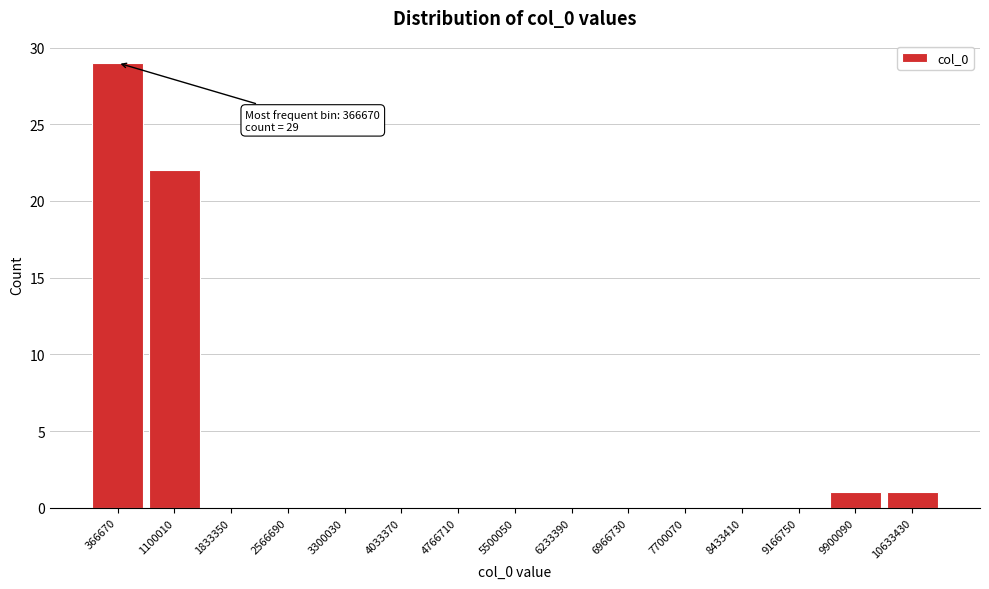

Over which range of the x-axis is the bar tallest?

0 to 700000